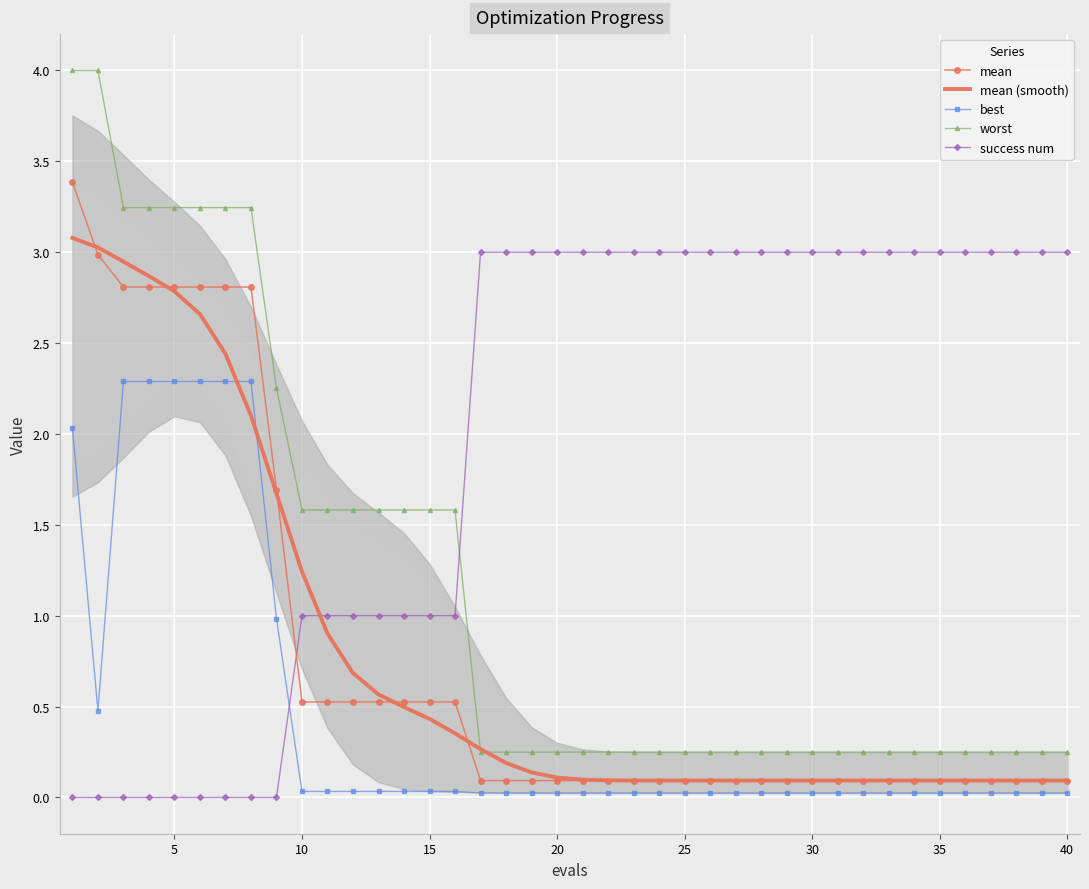

True or false: mean and worst cross at least once.

False